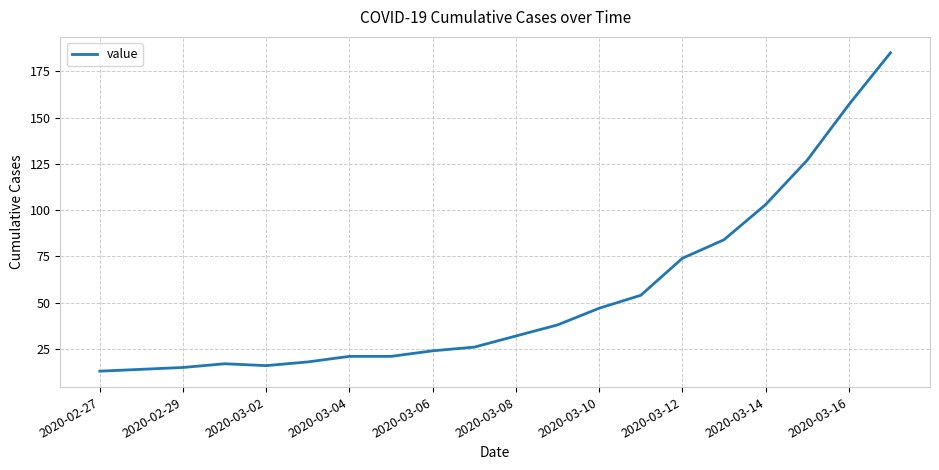

What is the minimum value shown in the chart?

13